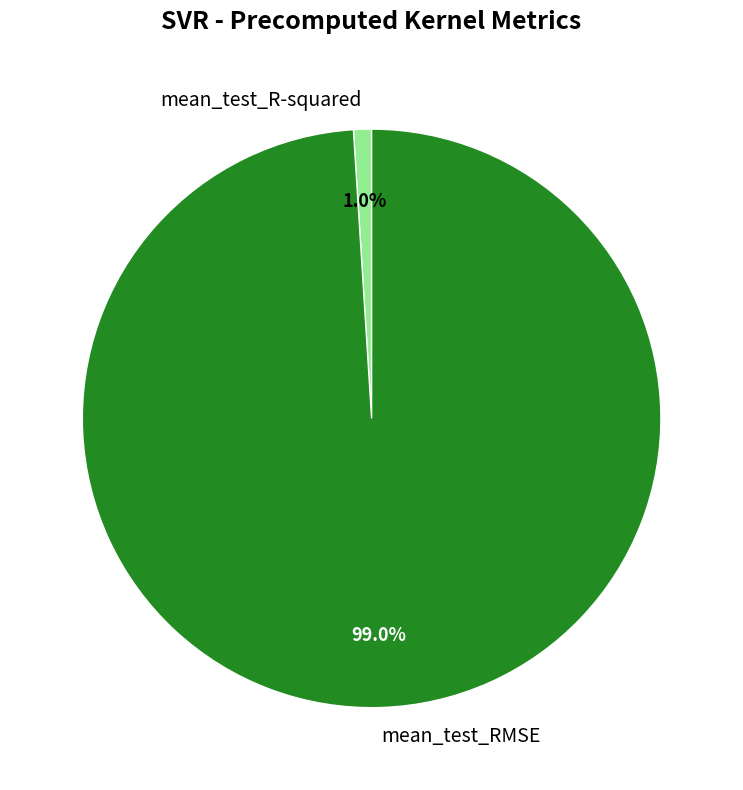

True or false: mean_test_R-squared accounts for 1% of the total.

True